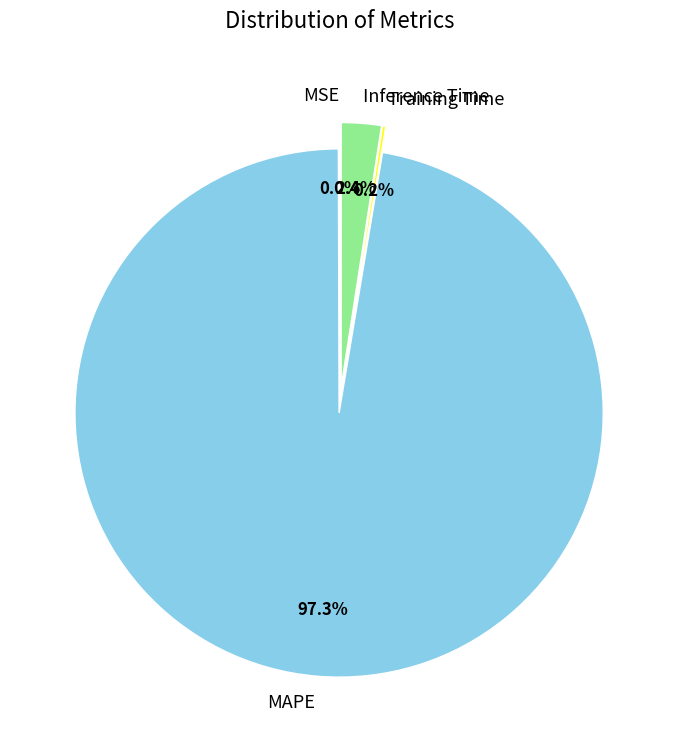

Is it true that MSE is 0% of the pie?

True